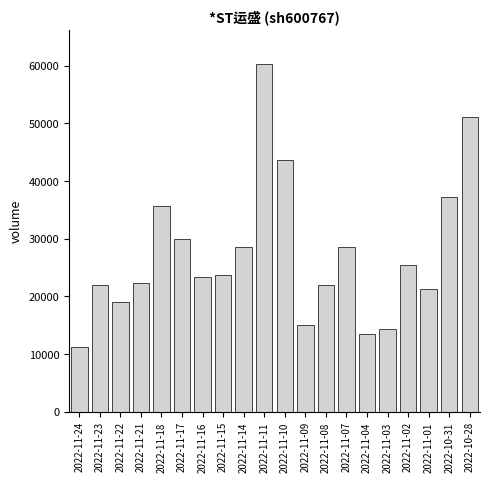

The value at 2022-11-15 is 23674. True or false?

True